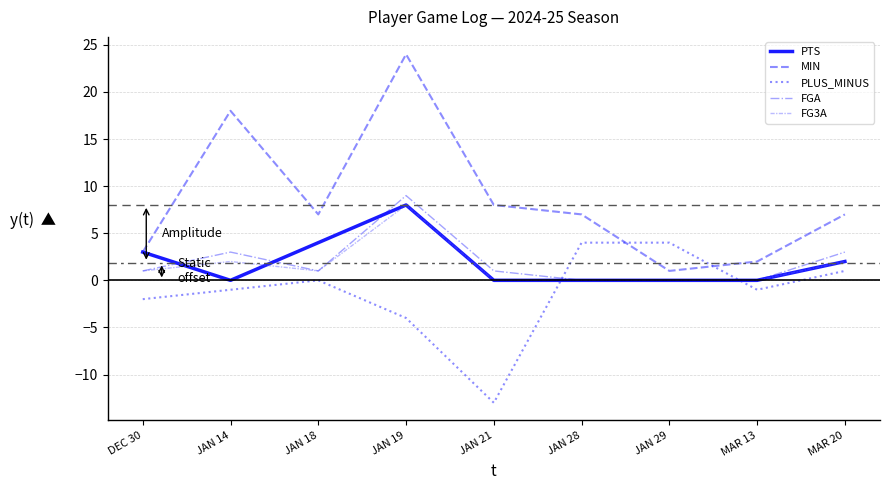

Read the PLUS_MINUS value at JAN 19.

-4